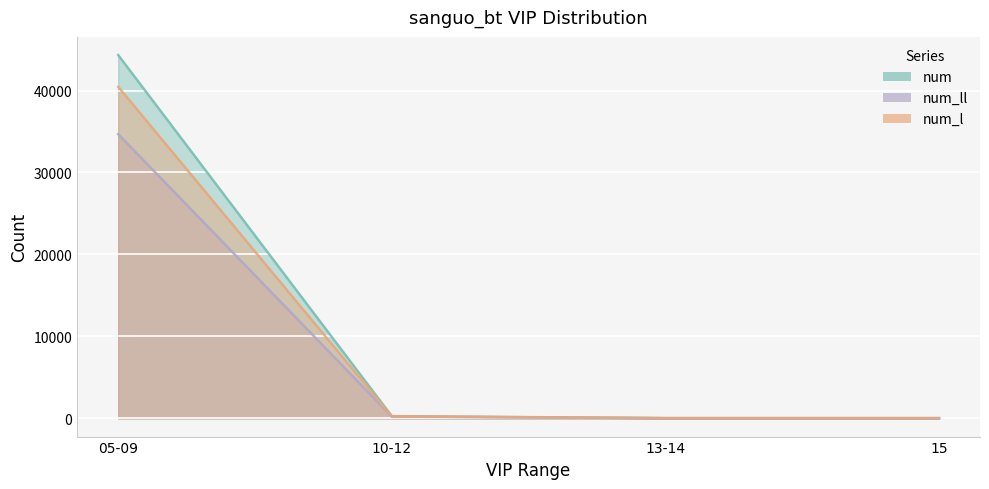

At how many categories does at least one series exceed 15268?

1